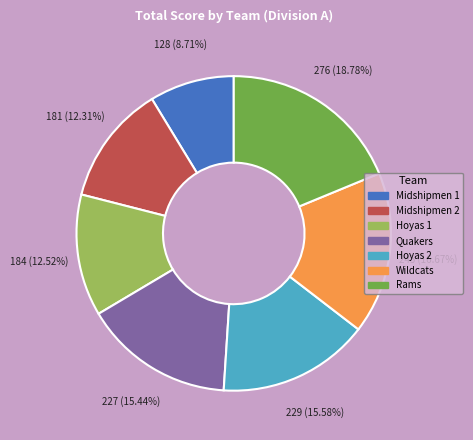

To the nearest percent, what portion does Hoyas 1 represent?

13%